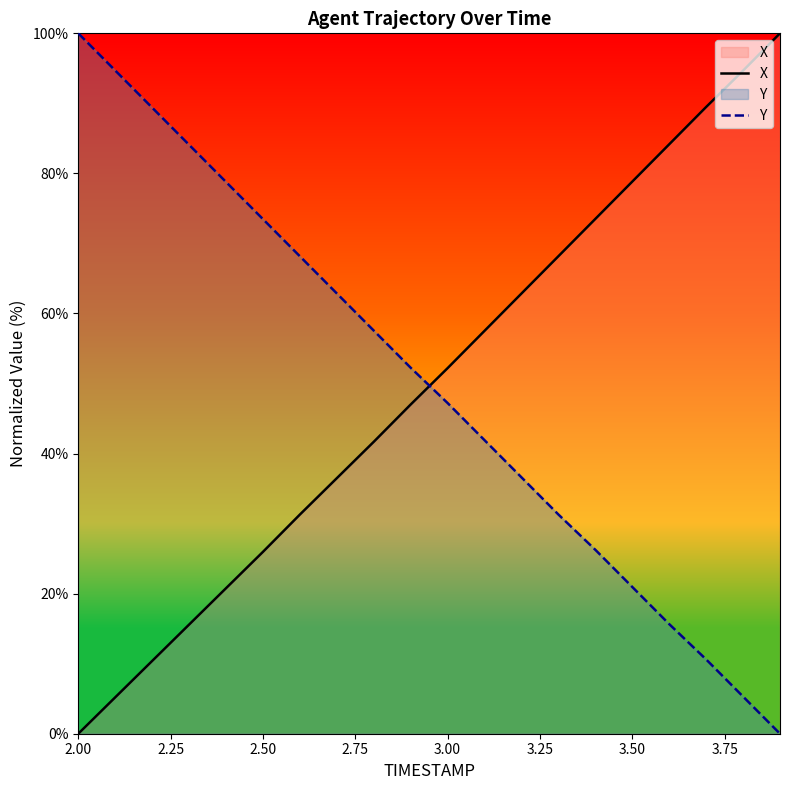

What is the difference between the maximum and minimum values in the Y series?

100.0